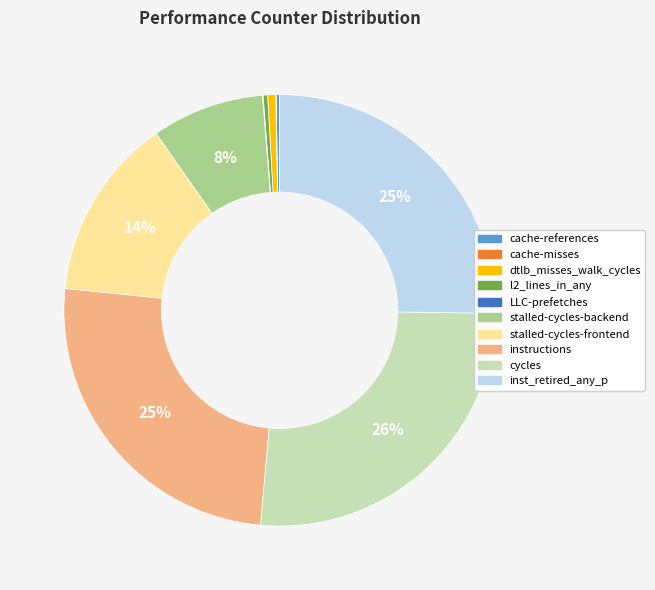

What is the largest slice in the pie chart?

cycles